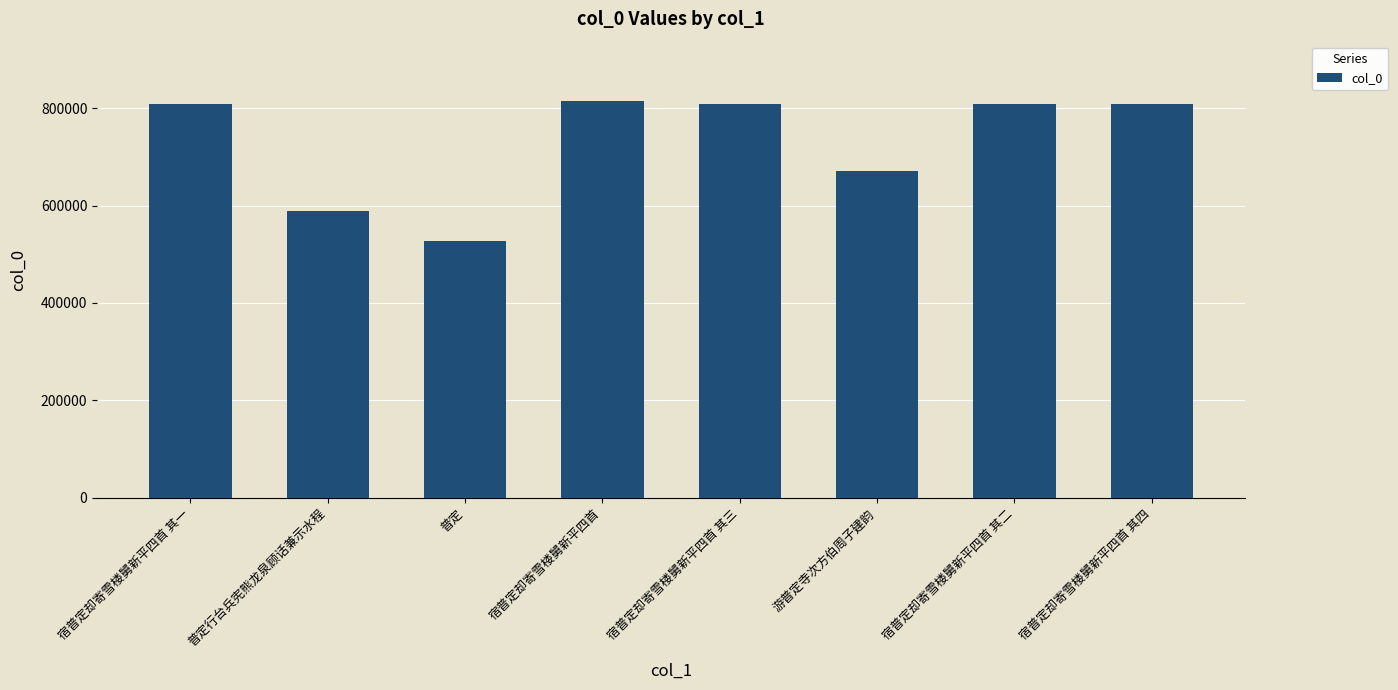

How many bars are there in total?

8